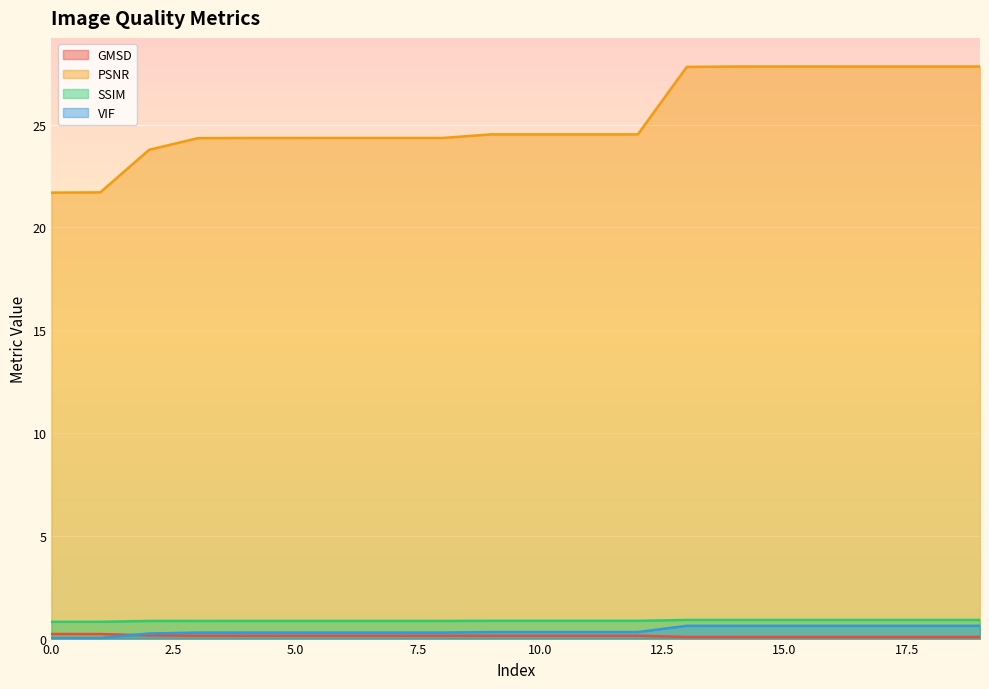

Count the number of data series in this chart.

4